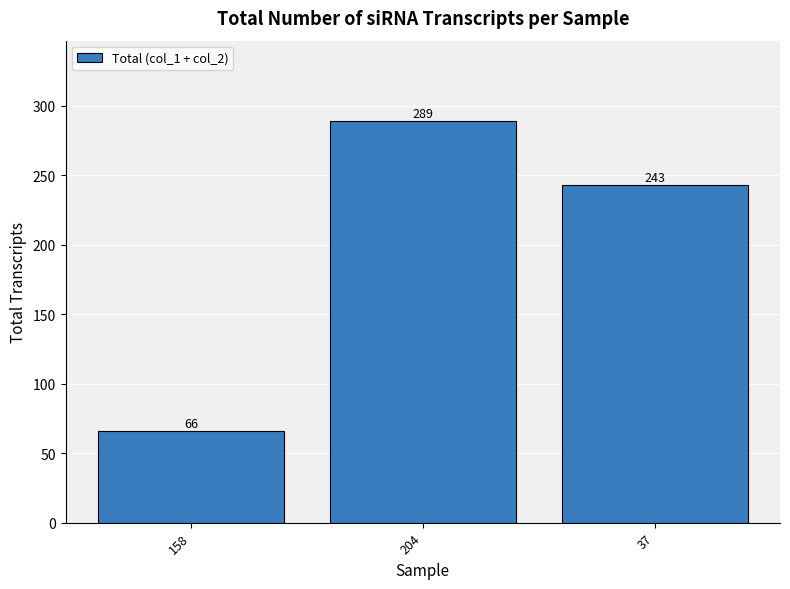

Does the chart contain any negative values?

No